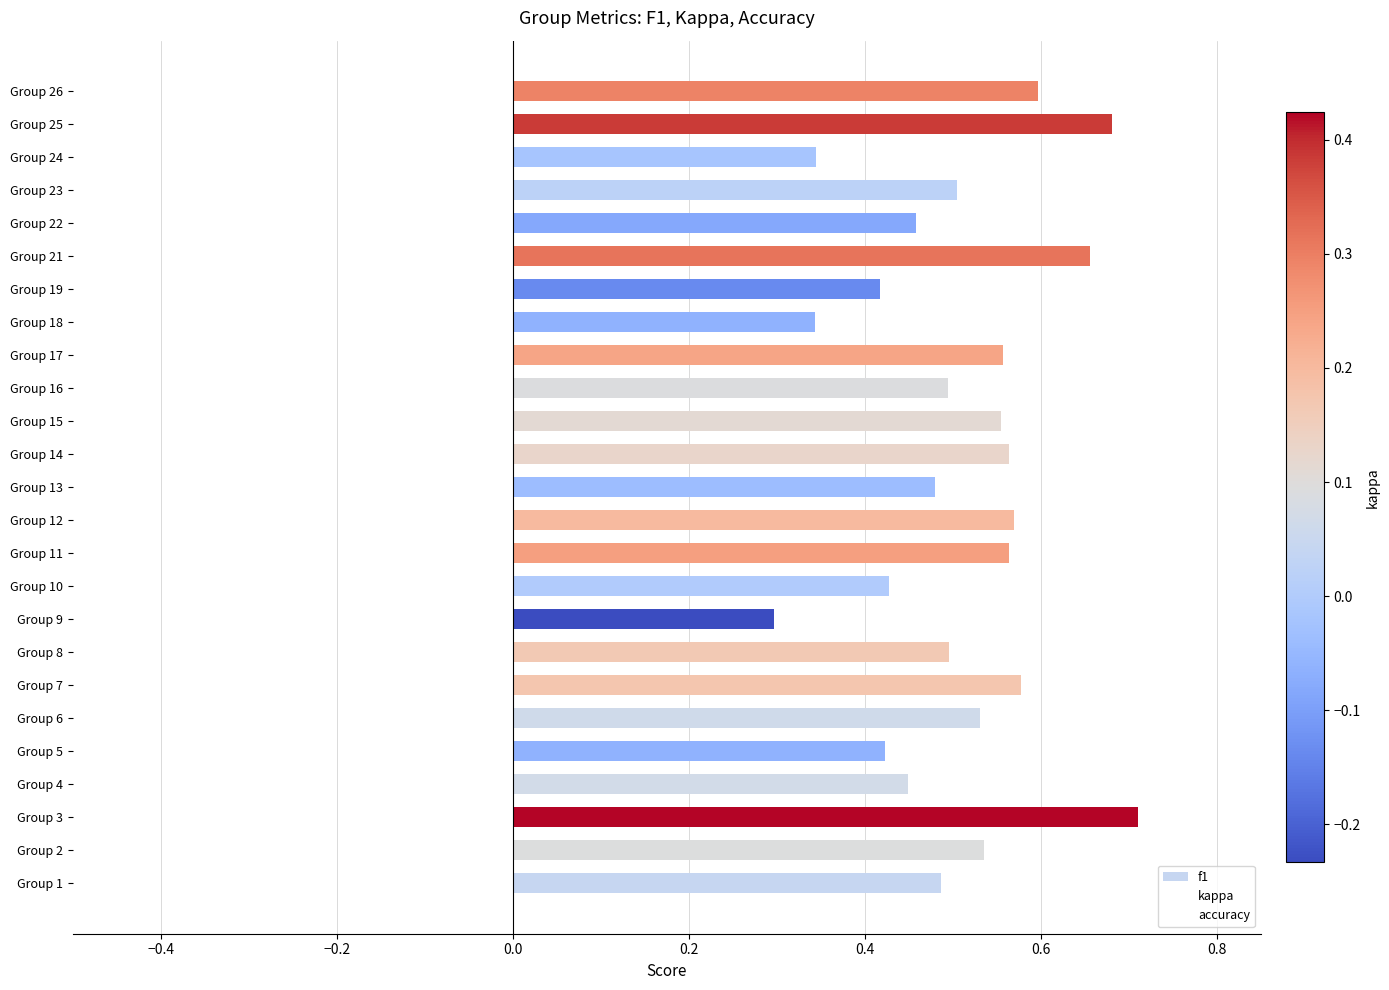

Count the number of data series in this chart.

1